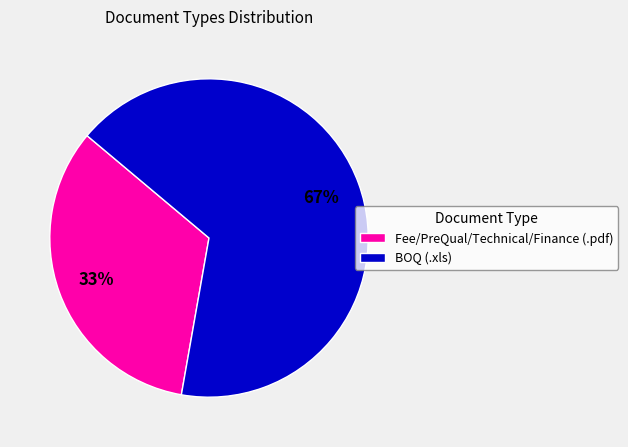

Is the sum of BOQ (.xls) and Fee/PreQual/Technical/Finance (.pdf) greater than half?

Yes